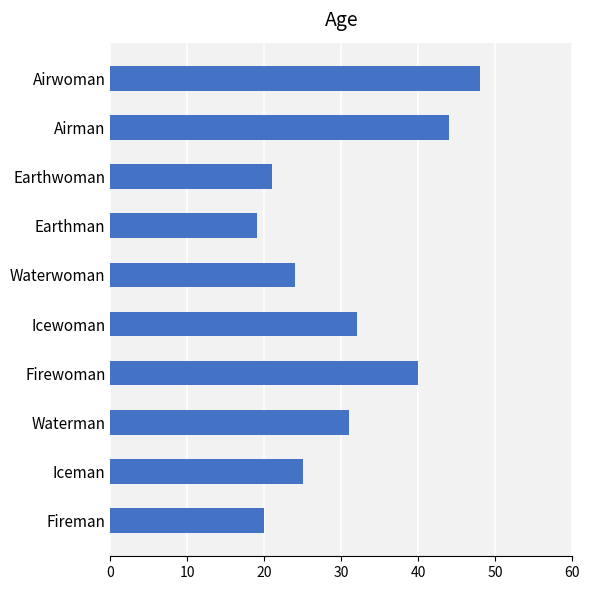

What is the change in value from Iceman to Icewoman?

+7